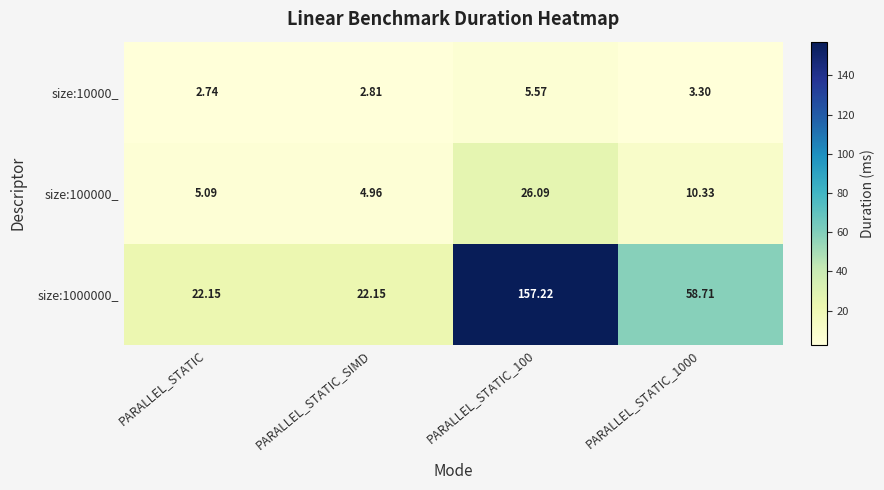

Which series has the widest spread of values?

size:1000000_